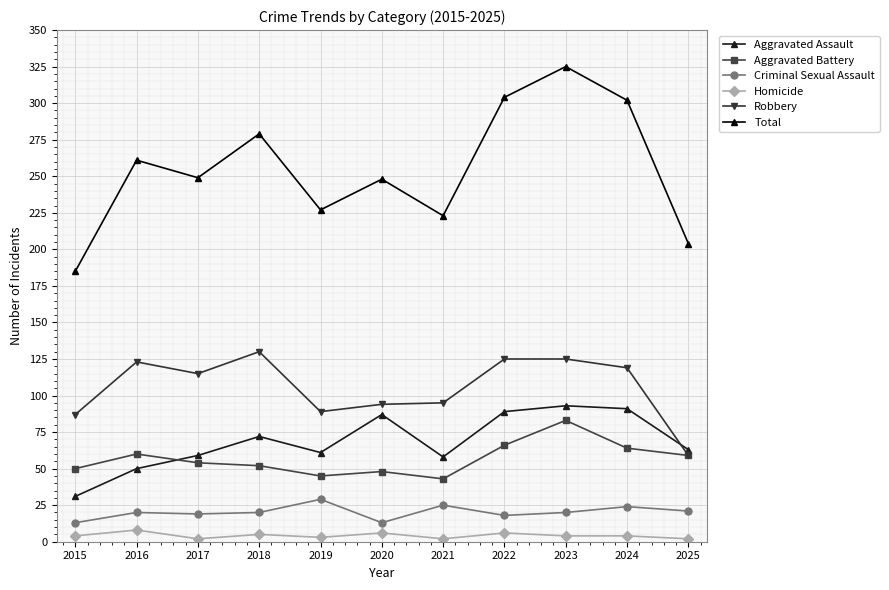

Is it true that Aggravated Battery equals 25 at 2025?

False